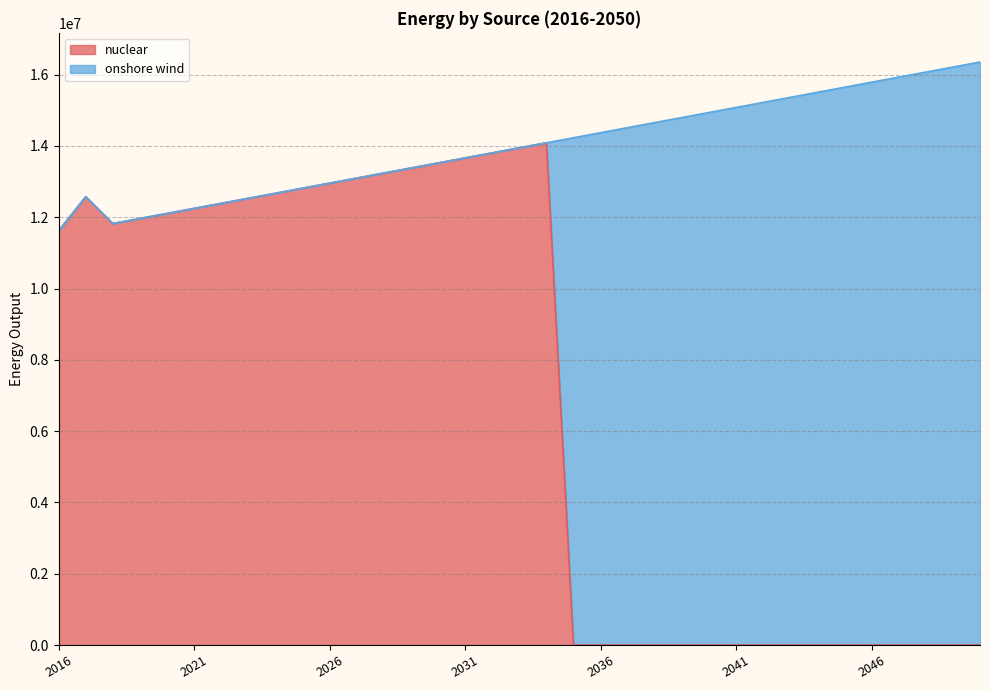

List the labels in order of value, smallest first.

2035, 2036, 2037, 2038, 2039, 2040, 2041, 2042, 2043, 2044, 2045, 2046, 2047, 2048, 2049, 2050, 2016, 2018, 2019, 2020, 2021, 2022, 2023, 2017, 2024, 2025, 2026, 2027, 2028, 2029, 2030, 2031, 2032, 2033, 2034